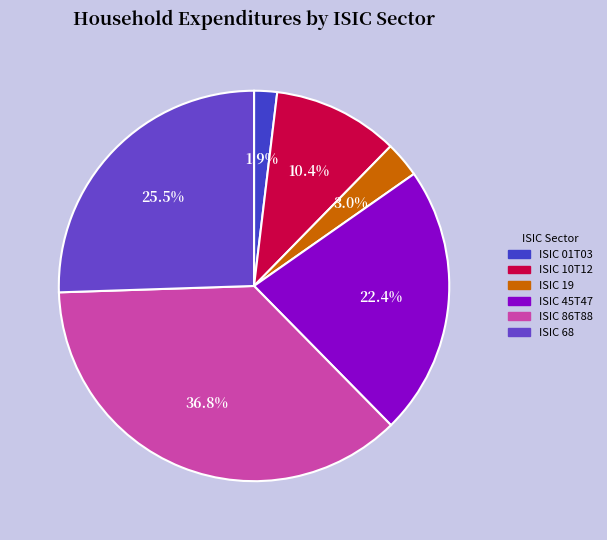

To the nearest percent, what portion does ISIC 68 represent?

26%